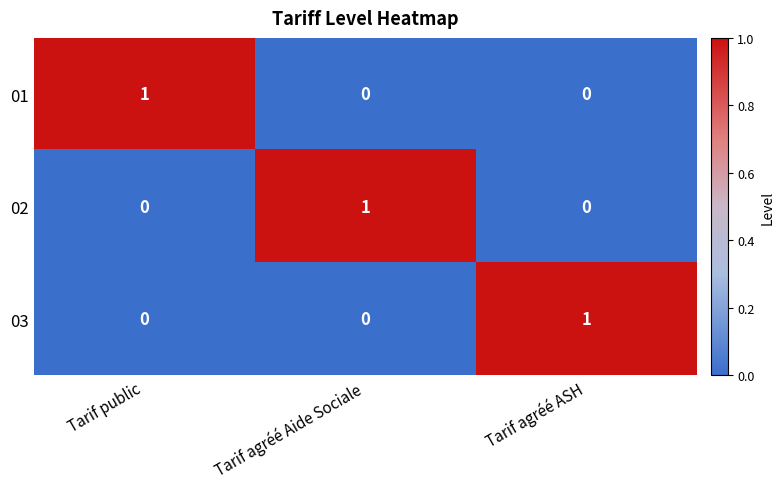

Reading right to left, what are all the values shown in this chart?

01: 0	0	1
02: 0	1	0
03: 1	0	0